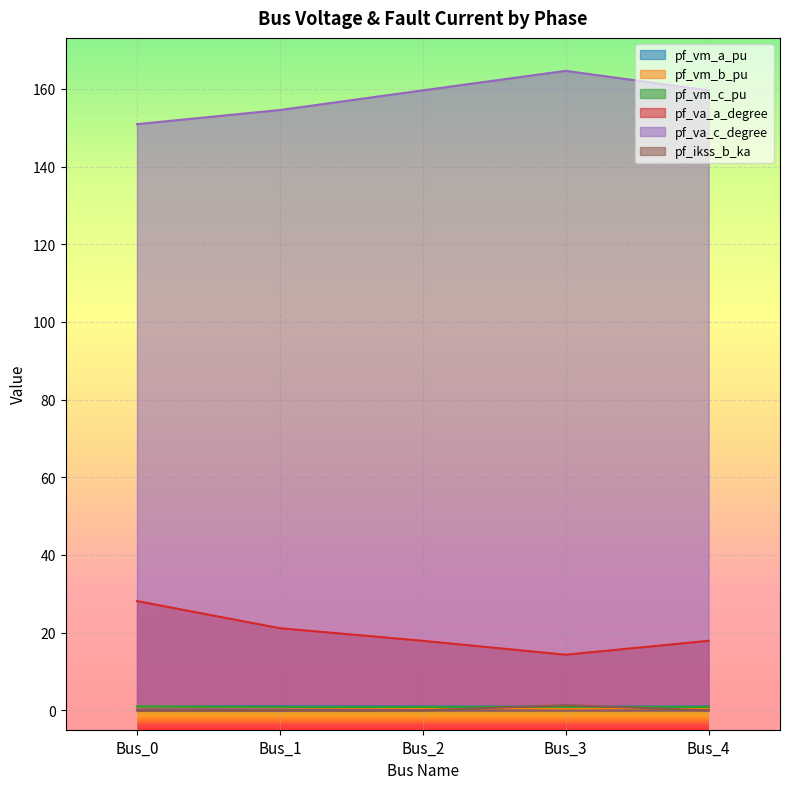

Count the number of data series in this chart.

6